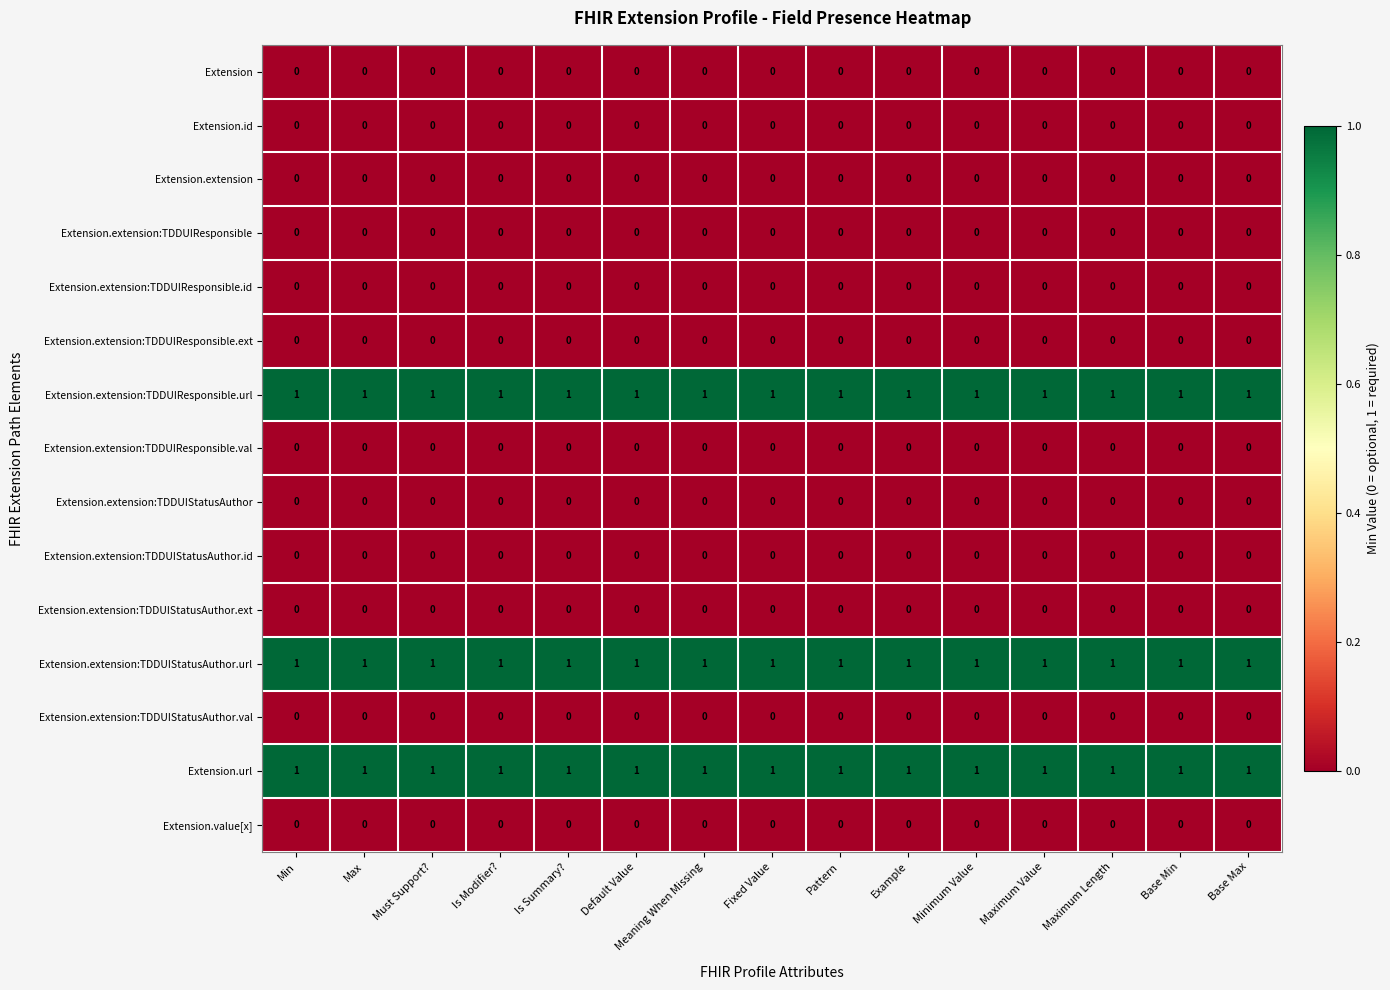

At how many categories does at least one series exceed 0?

15